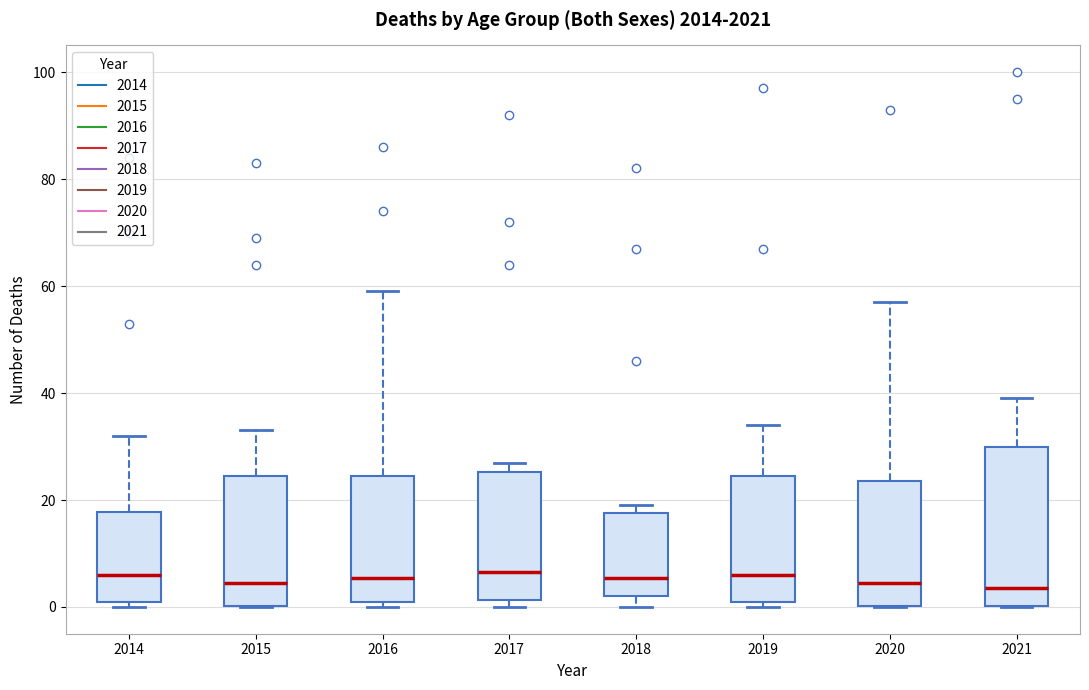

Where is the lower edge of the box at x = 2020 on the y-axis? The values are not printed on the chart, so give them approximately, as read against the axis.

0